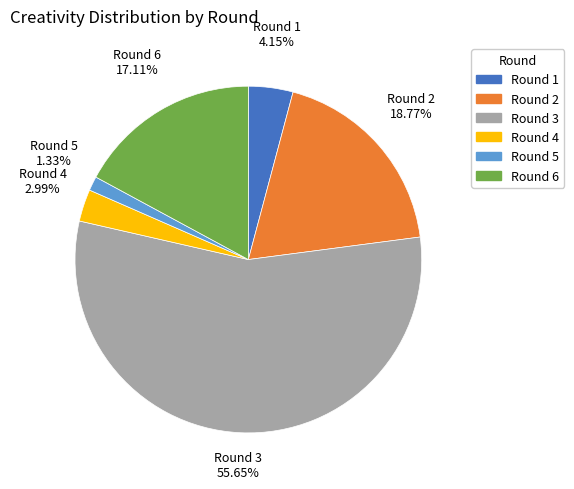

Does Round 1 account for over 50% of the chart?

No